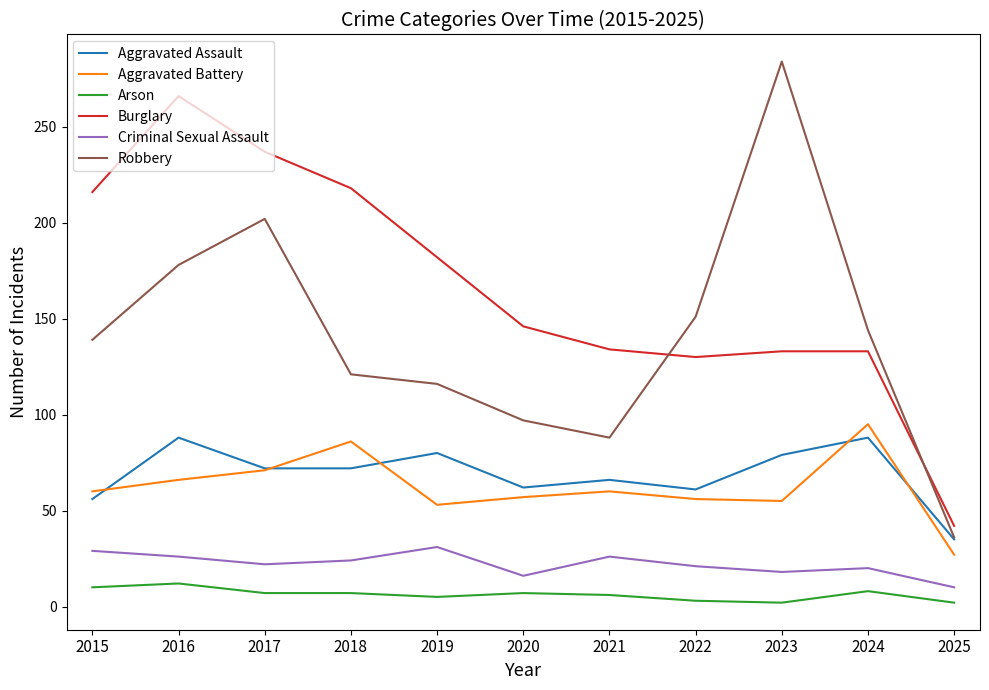

True or false: Criminal Sexual Assault has more than 0 interior local peaks.

True